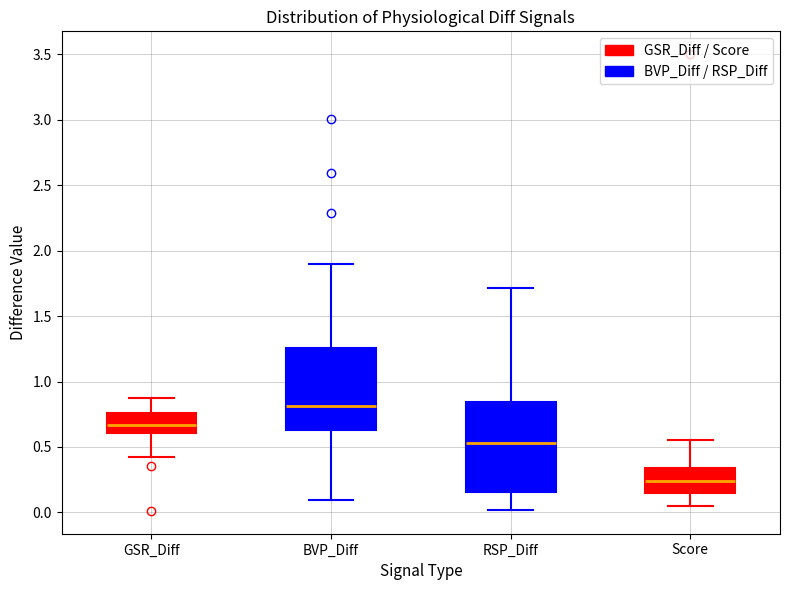

Where does the upper whisker of the box for GSR_Diff end on the y-axis? The values are not printed on the chart, so give them approximately, as read against the axis.

0.85